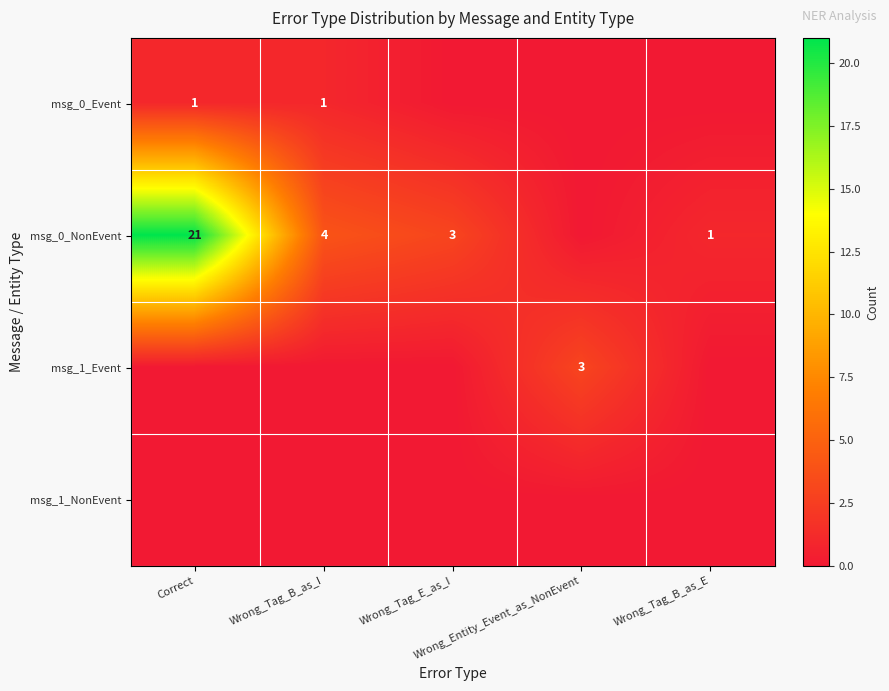

How many positive values does the msg_0_Event series have?

2